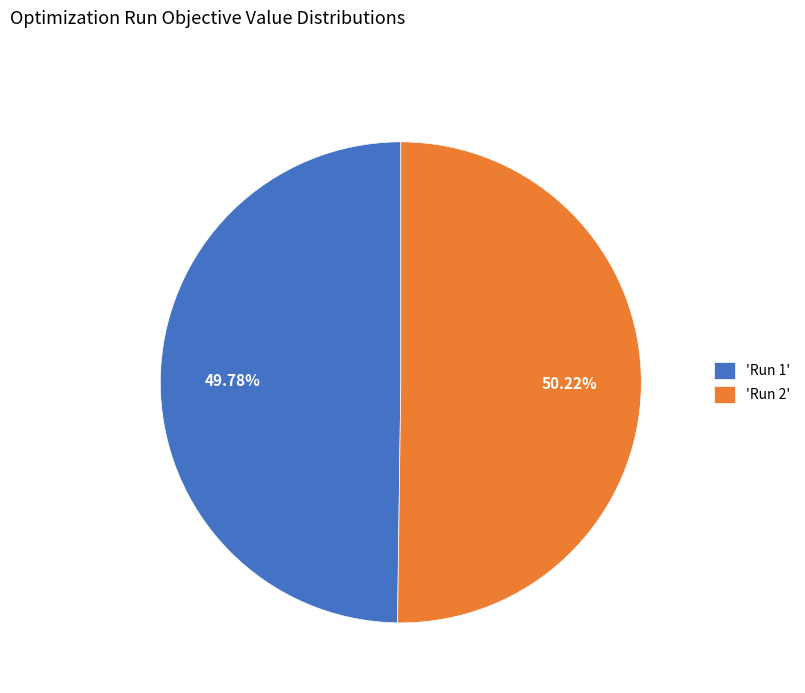

Do 'Run 2' and 'Run 1' together represent more than half of the pie?

Yes